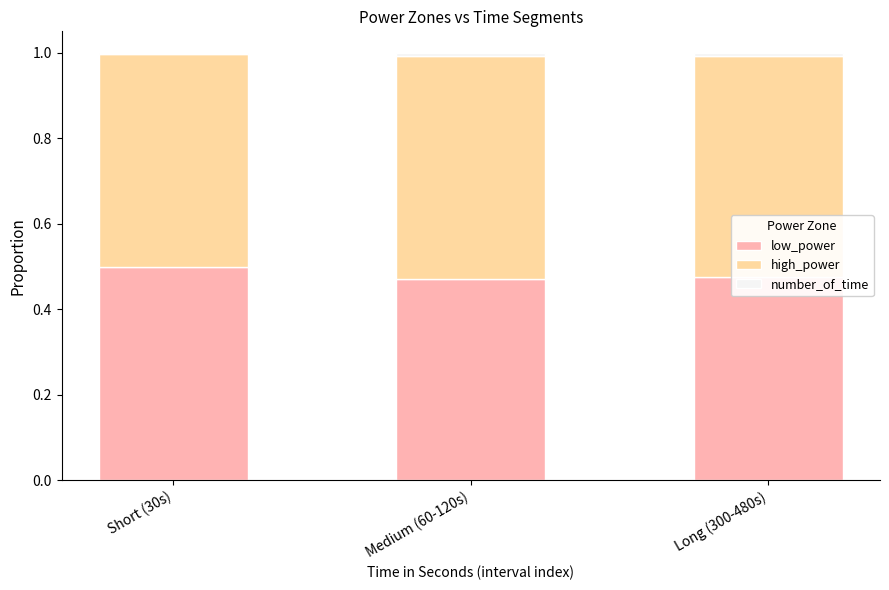

The value of low_power at Long (300-480s) is 0.5. True or false?

True